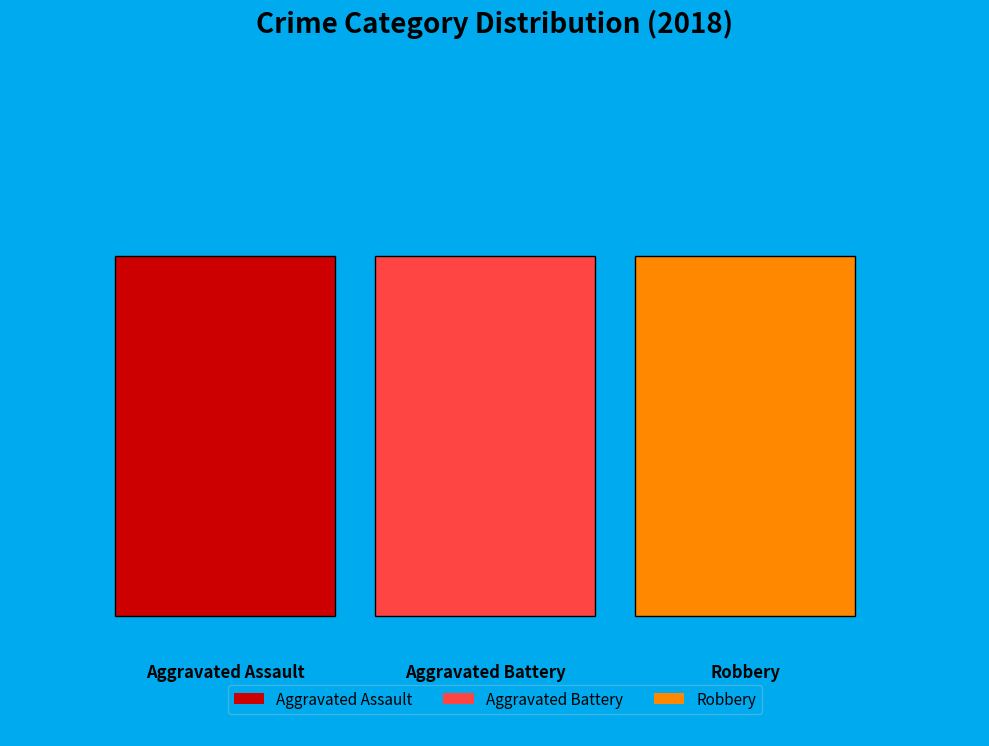

True or false: Aggravated Assault accounts for 4% of the total.

False